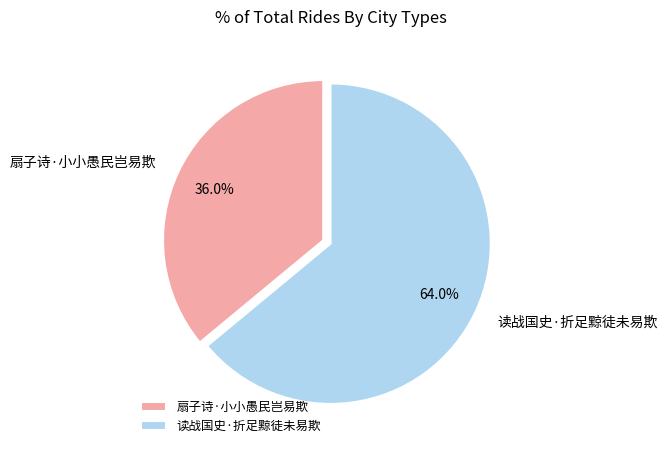

To the nearest percent, what is the difference between the largest and smallest slice percentages?

28%